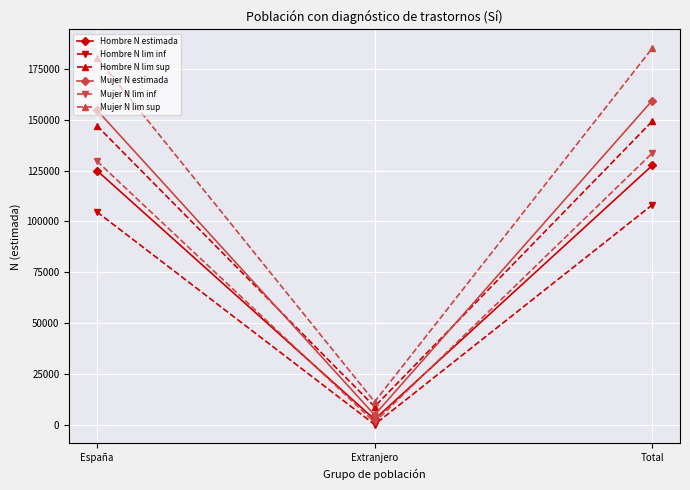

What is the difference between the maximum and minimum values in the Hombre N estimada series?

125045